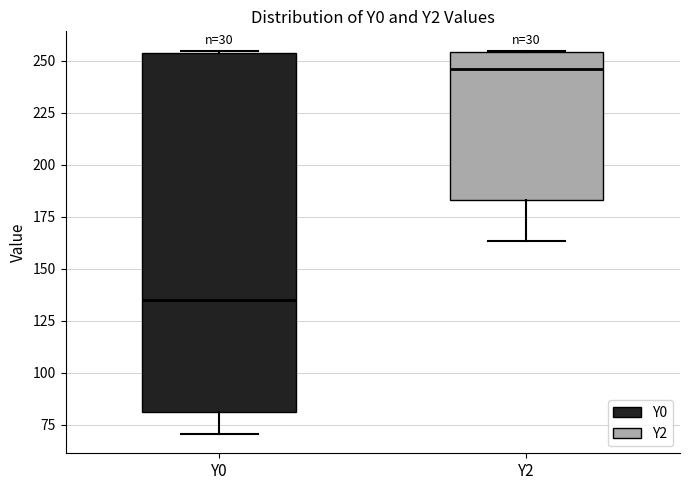

Which box's median line is the lowest?

Y0